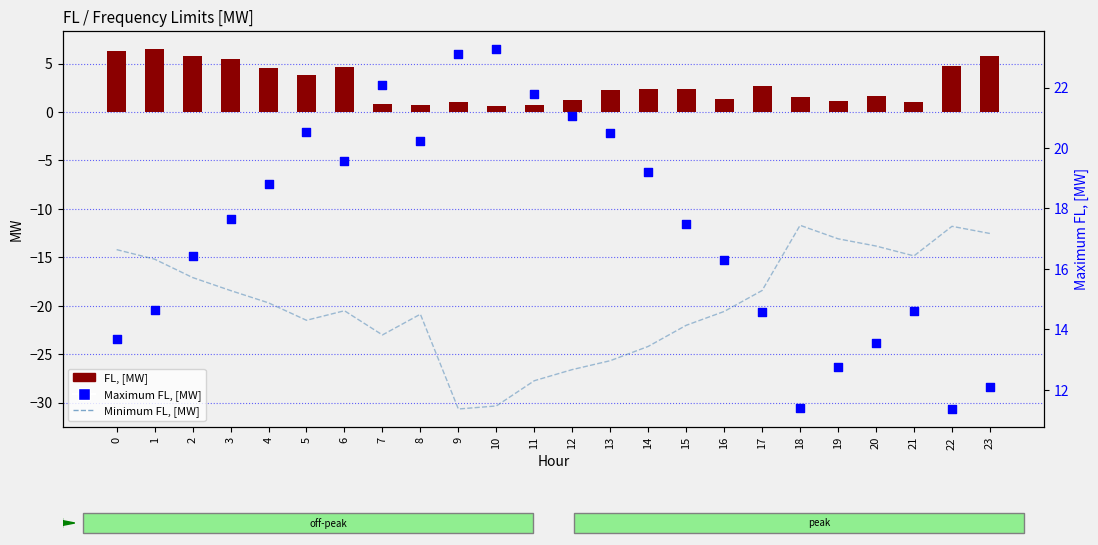

Which series has the largest total across all categories?

Maximum FL, [MW]